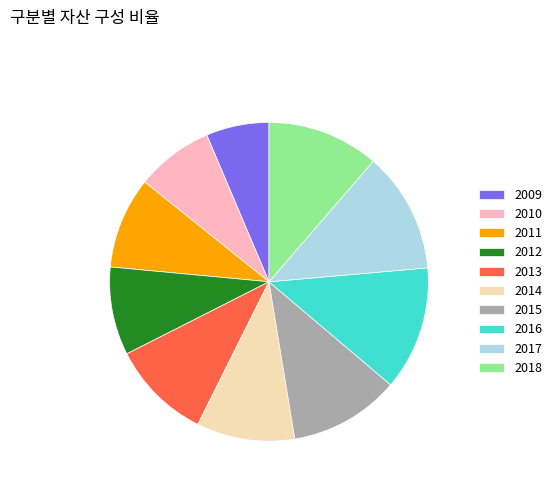

The 2013 slice represents 10% of the pie. True or false?

True